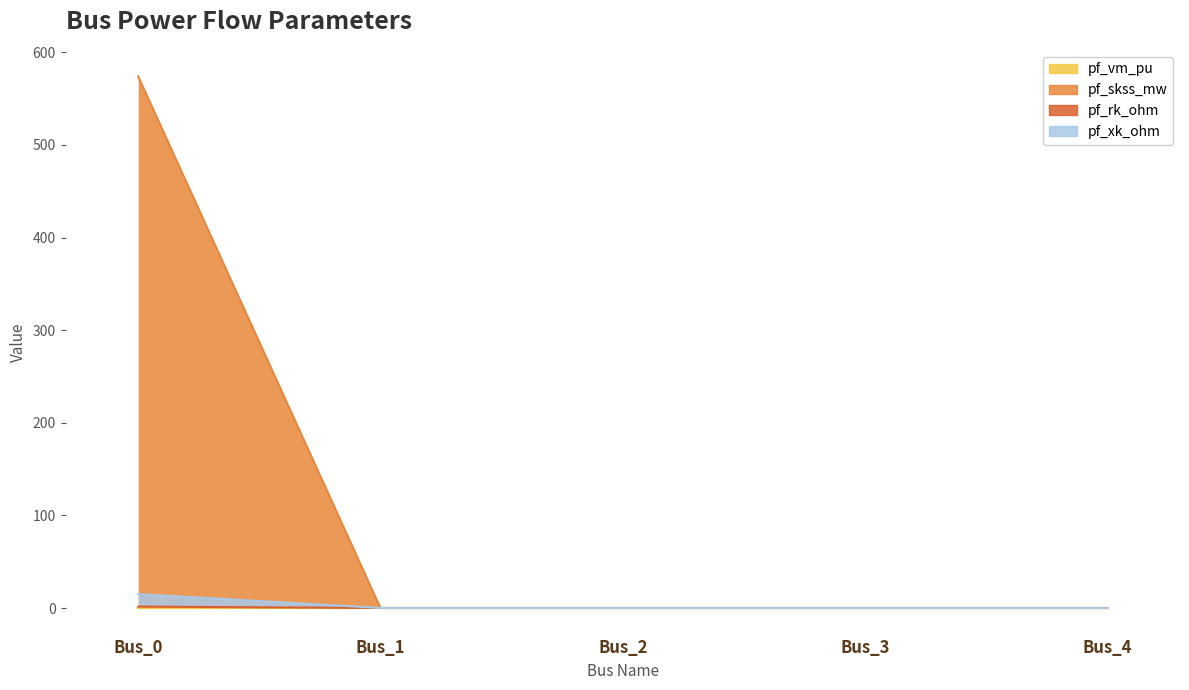

Is it true that pf_skss_mw equals 221.5 at Bus_0?

False